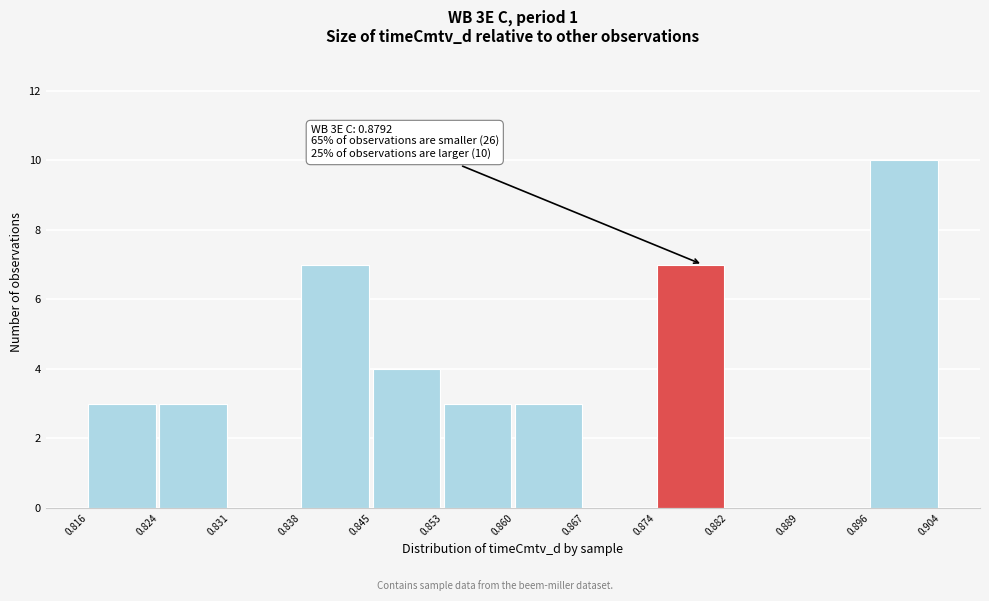

Which range on the x-axis has the tallest bar?

0.896 to 0.904